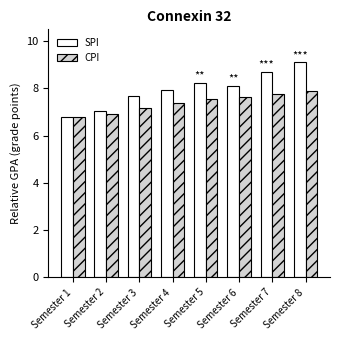

What is the difference between the CPI values at Semester 6 and Semester 2?

0.7